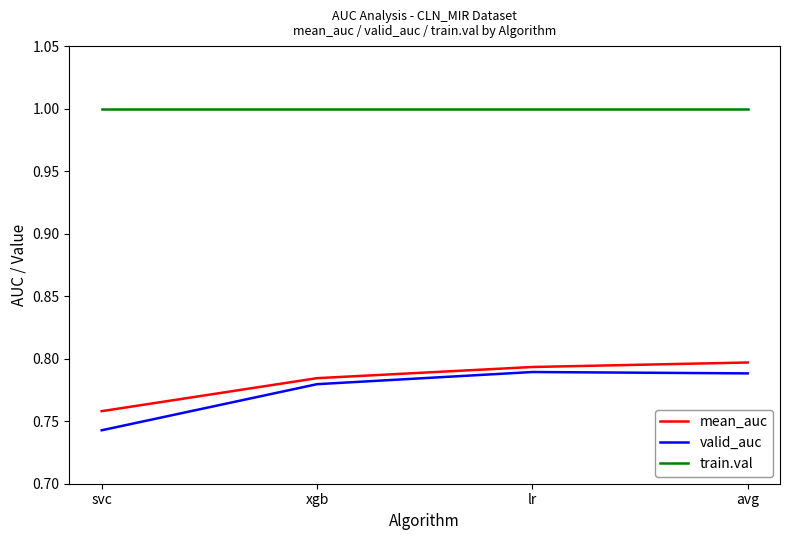

At which category does the chart reach its minimum across all series?

svc